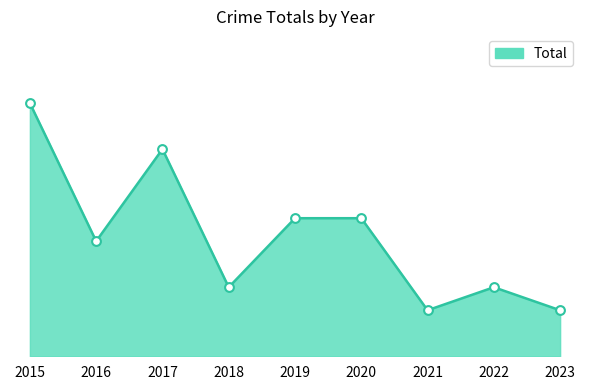

What is the change in value from 2017 to 2020?

-3